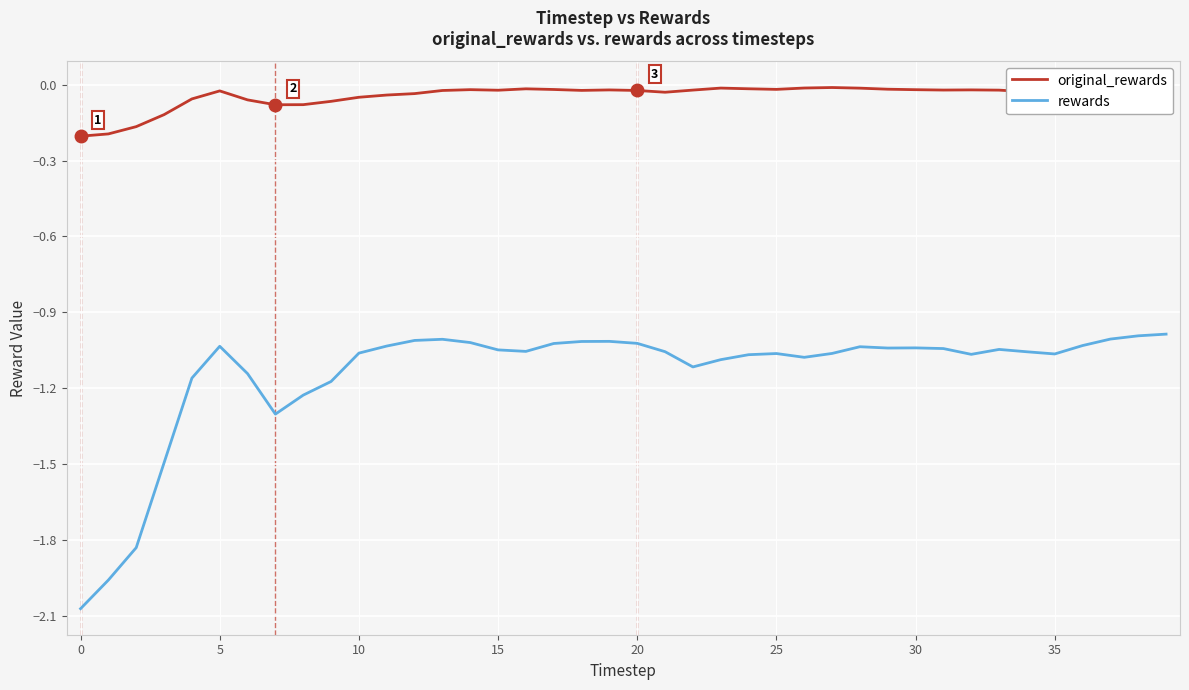

List the series in order of their peak value, lowest first.

rewards, original_rewards